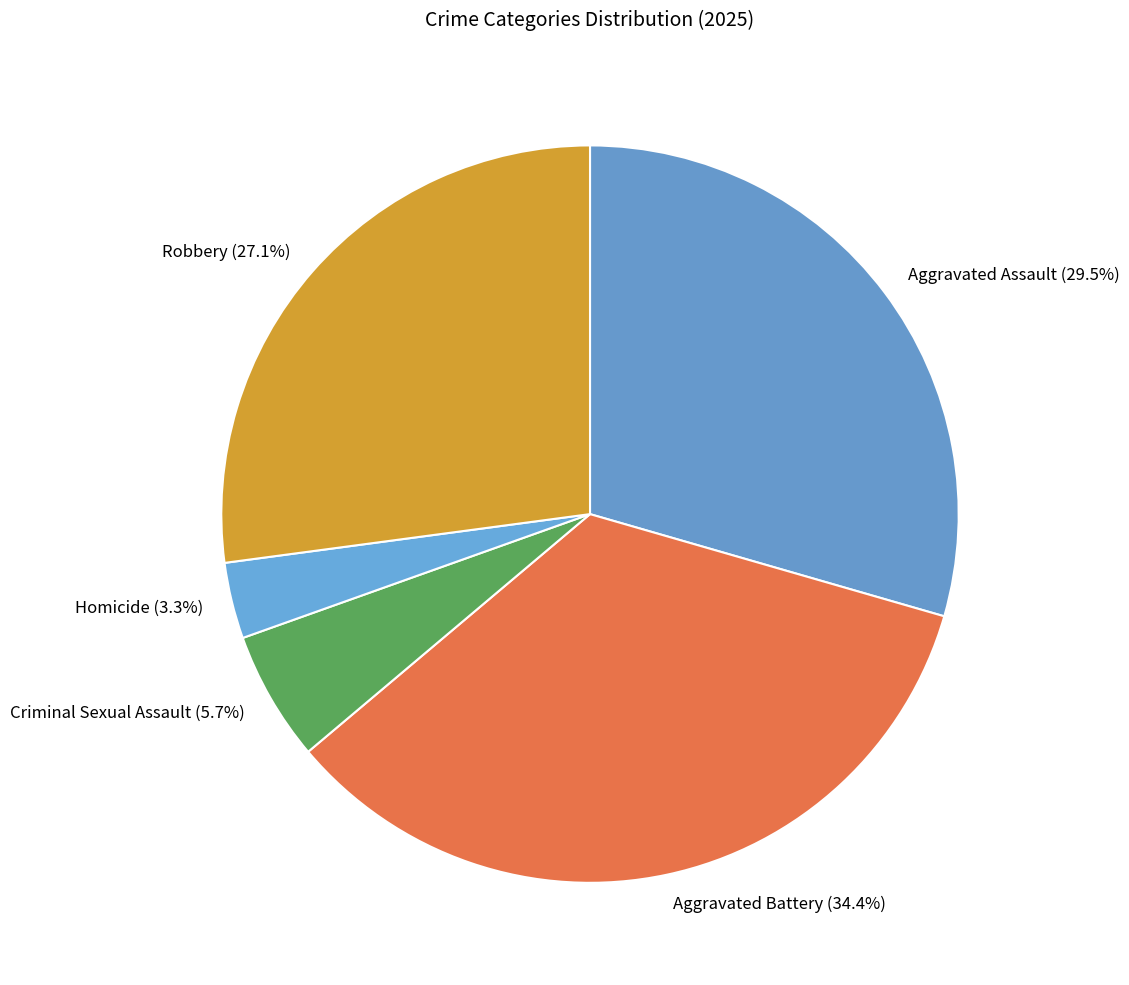

Combined, do Aggravated Assault and Homicide account for over 50%?

No